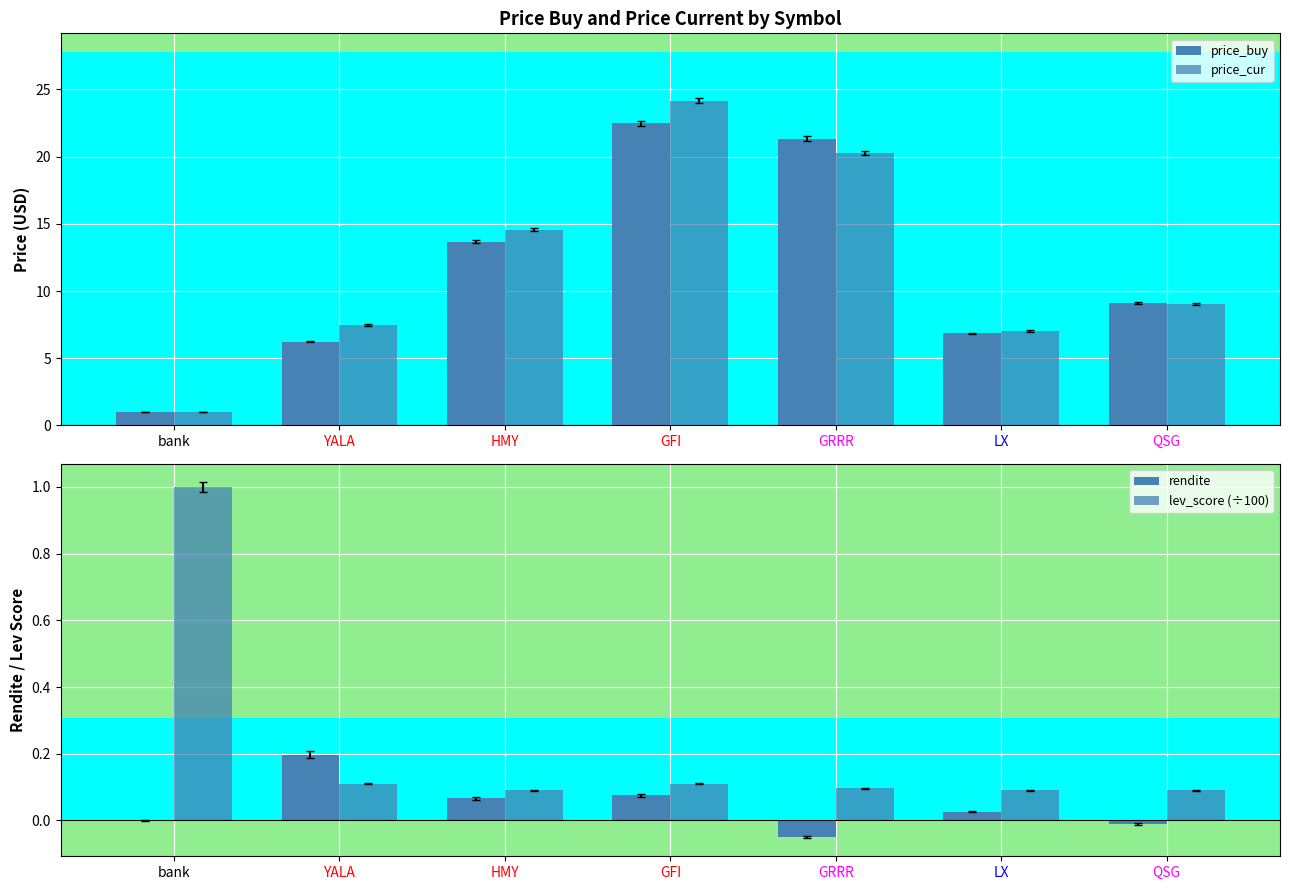

Reading right to left, what are all the values shown in this chart?

price_buy: QSG=9.1	LX=6.9	GRRR=21.4	GFI=22.5	HMY=13.7	YALA=6.2	bank=1.0
price_cur: QSG=9.0	LX=7.0	GRRR=20.3	GFI=24.2	HMY=14.6	YALA=7.5	bank=1.0
rendite: QSG=-0.0	LX=0.0	GRRR=-0.1	GFI=0.1	HMY=0.1	YALA=0.2	bank=0.0
lev_score (÷100): QSG=0.1	LX=0.1	GRRR=0.1	GFI=0.1	HMY=0.1	YALA=0.1	bank=1.0